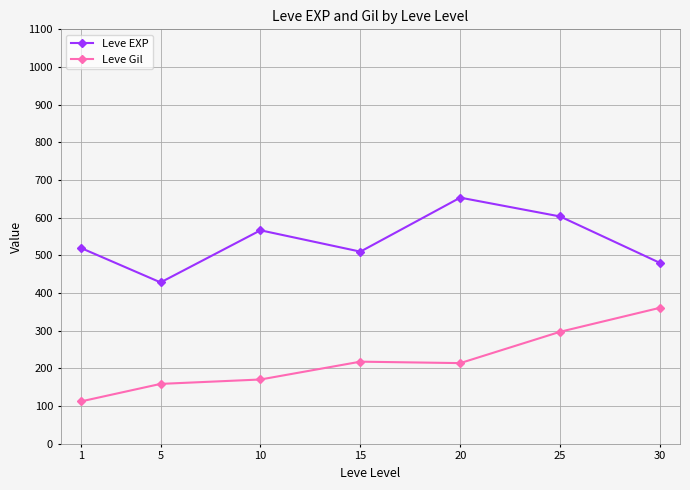

Where does the Leve Gil series first go above 214?

15